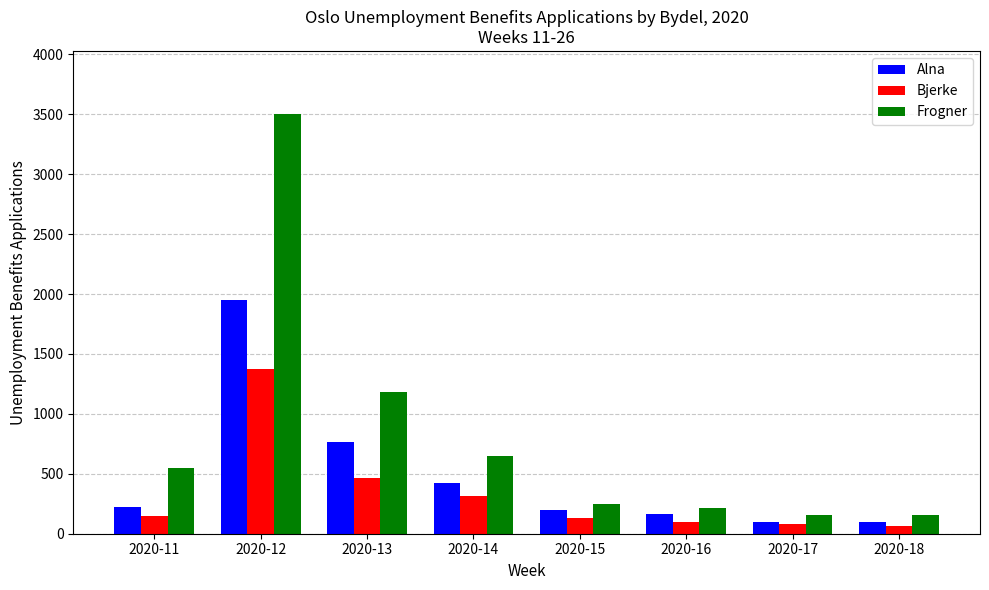

What is the difference between the highest and lowest values at 2020-13?

723